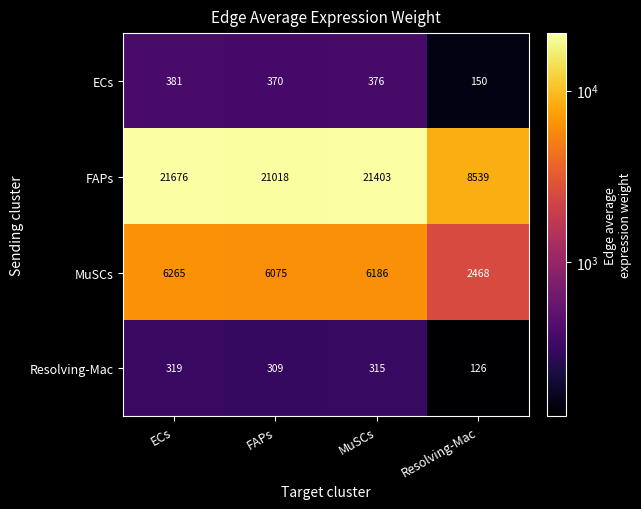

Where is FAPs nearest to the value 15107?

FAPs